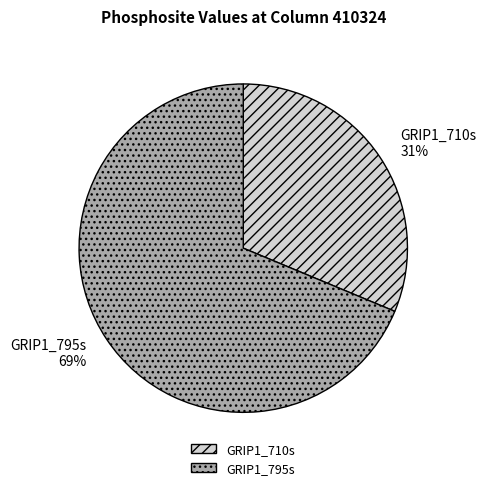

What is the smallest slice in the pie chart?

GRIP1_710s